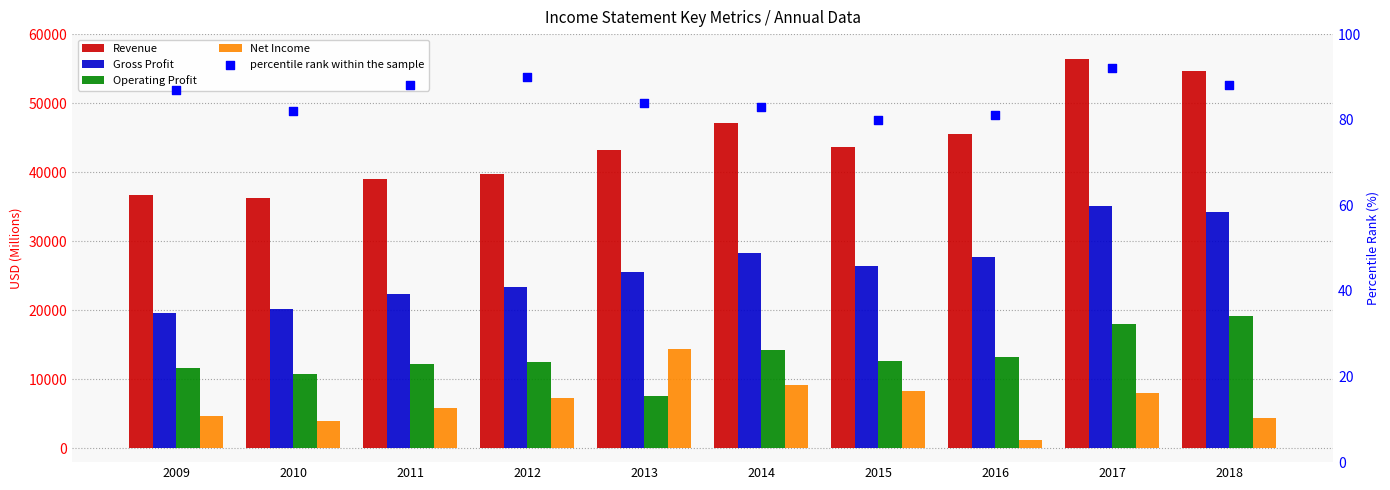

Which series contains the lowest Y value?

percentile rank within the sample